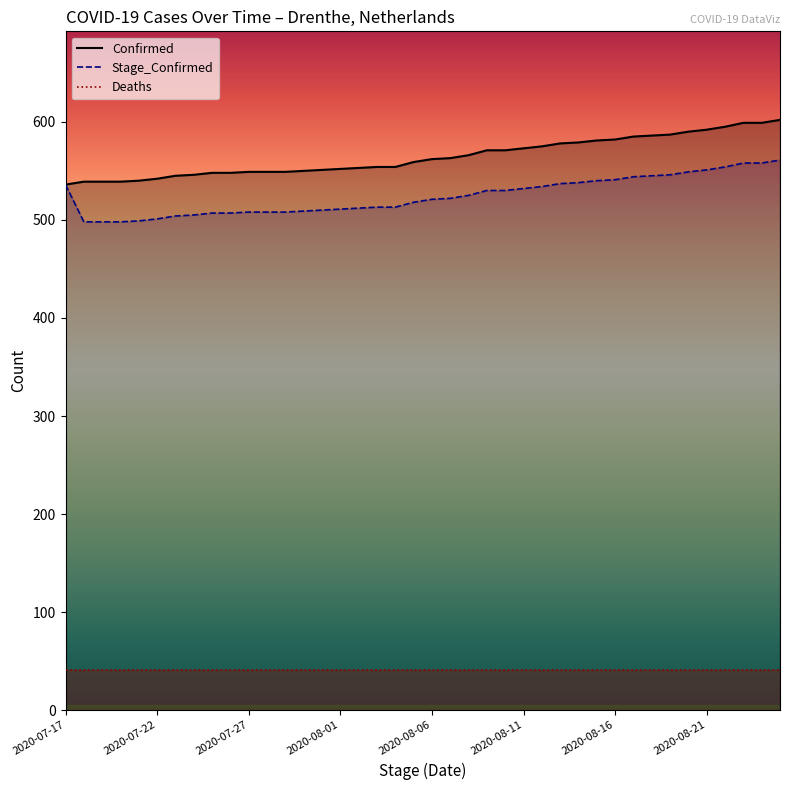

Is the value of Confirmed at 2020-08-01 greater than the value of Stage_Confirmed at 2020-08-18?

Yes